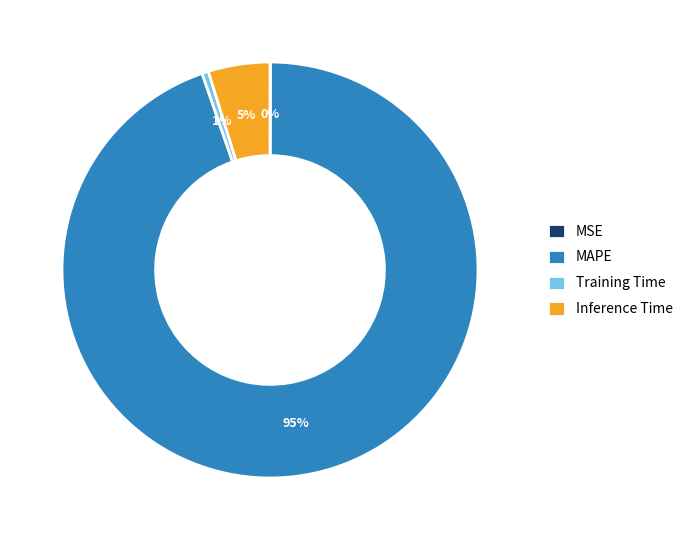

What is the largest slice in the pie chart?

MAPE